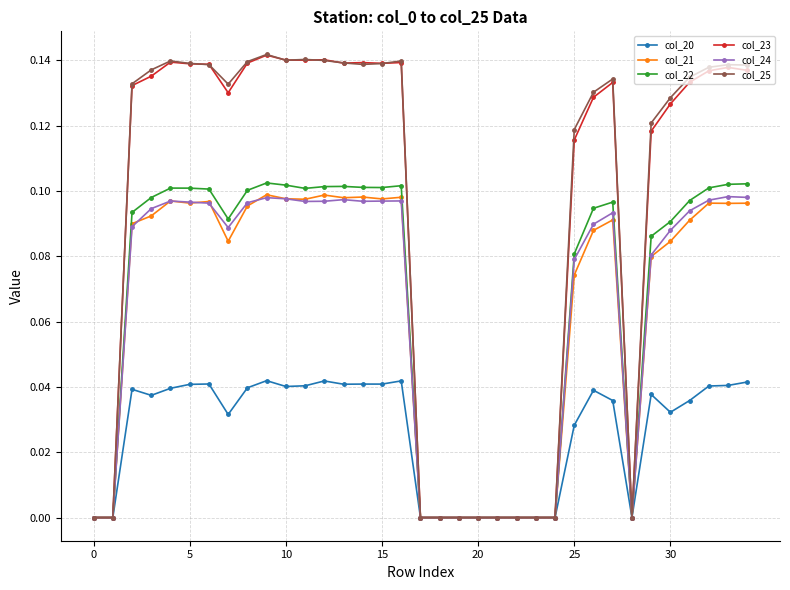

Which series has the widest spread of values?

col_25